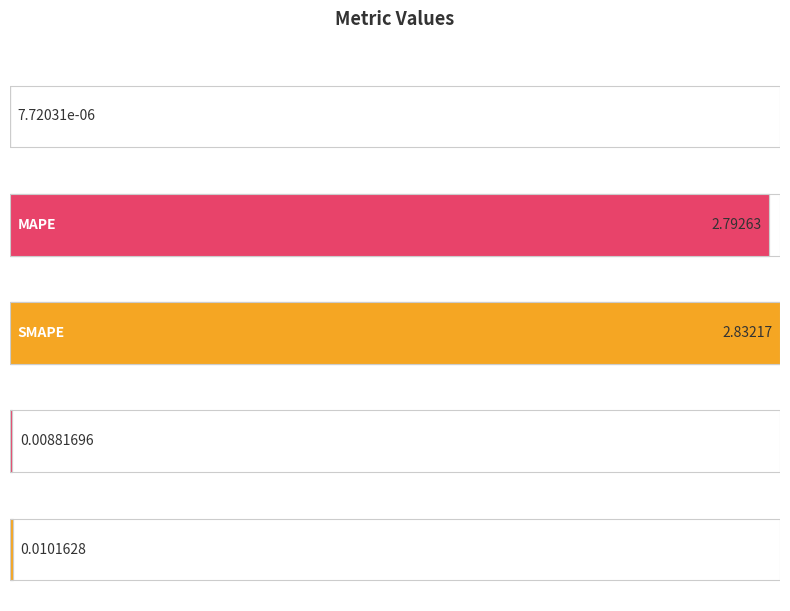

The chart shows a value of 1.8 at SMAPE. True or false?

False